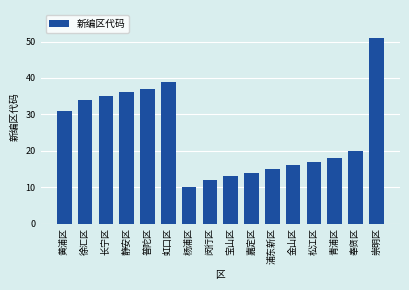

Read the value at 闵行区, to the nearest 5.

10